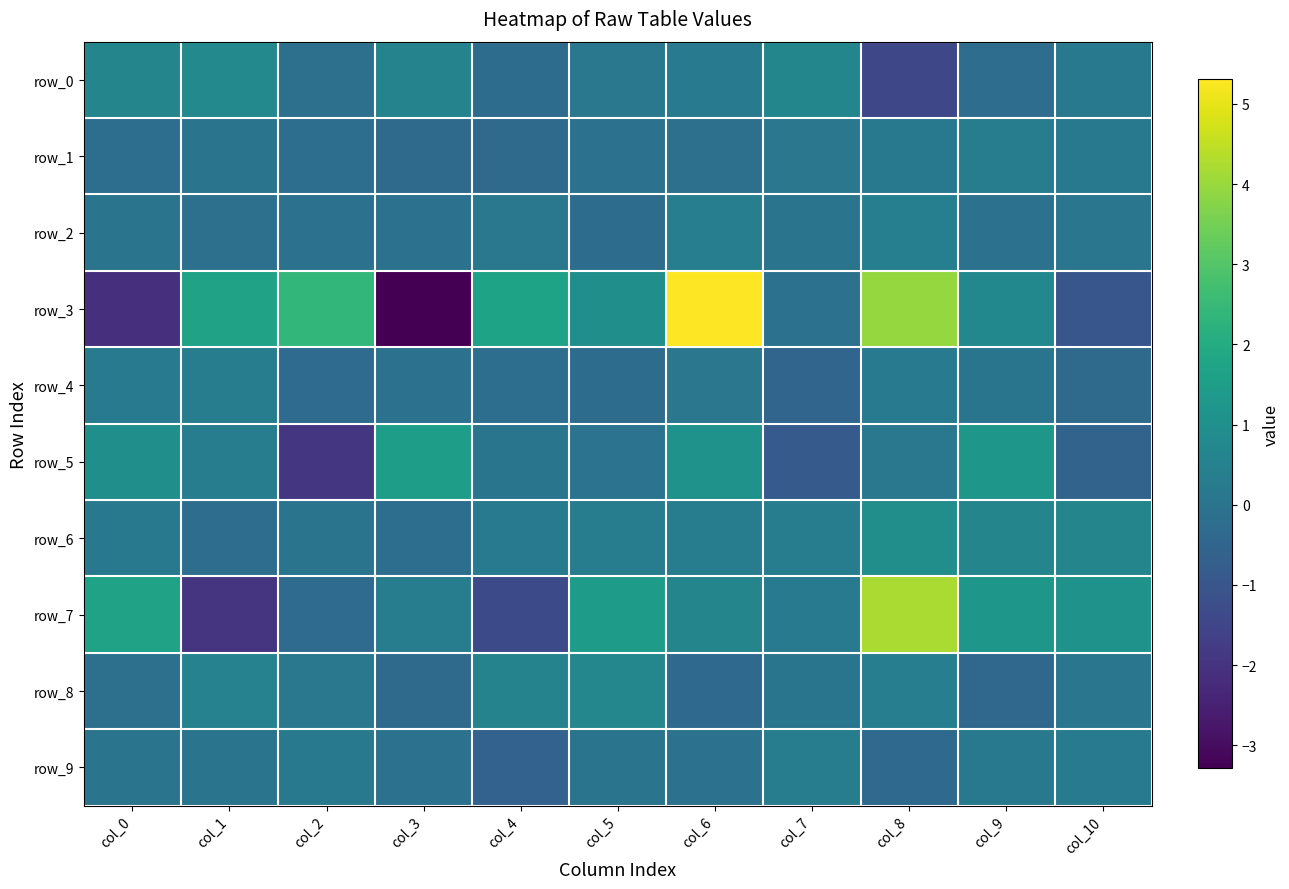

What is the smallest value displayed?

-3.3